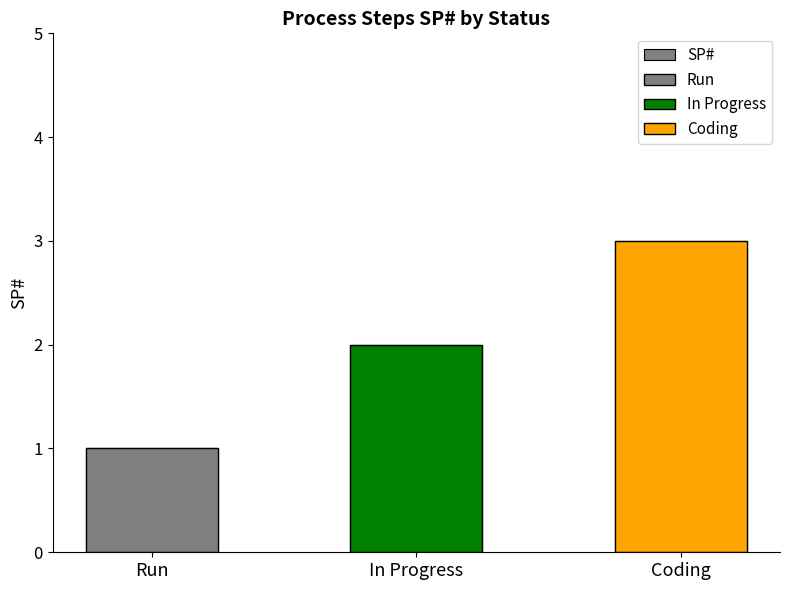

Does the chart contain any negative values?

No